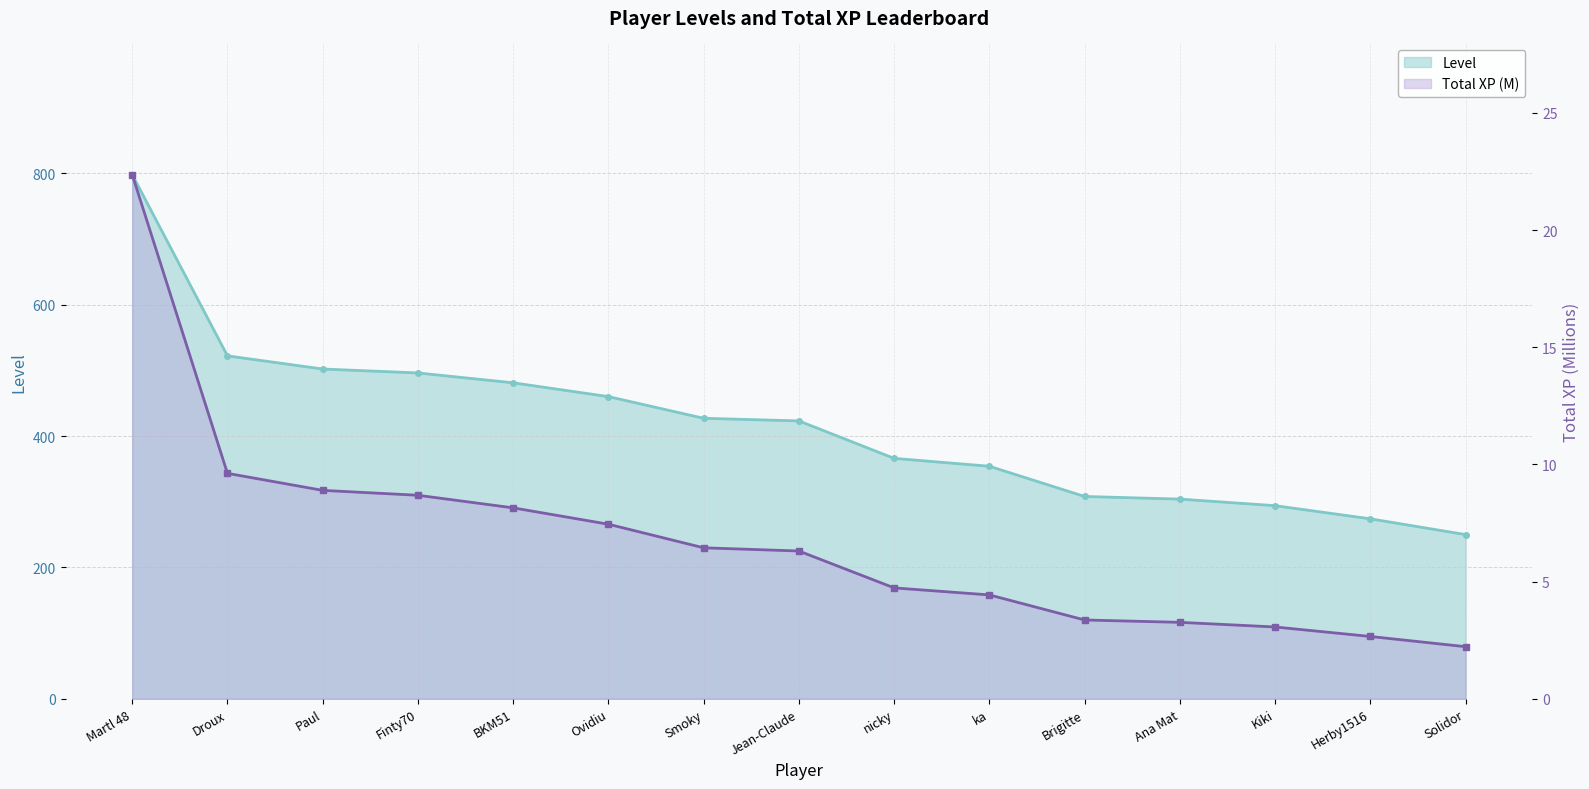

Rank the series at BKM51 from highest to lowest value.

Level, Total XP (M)